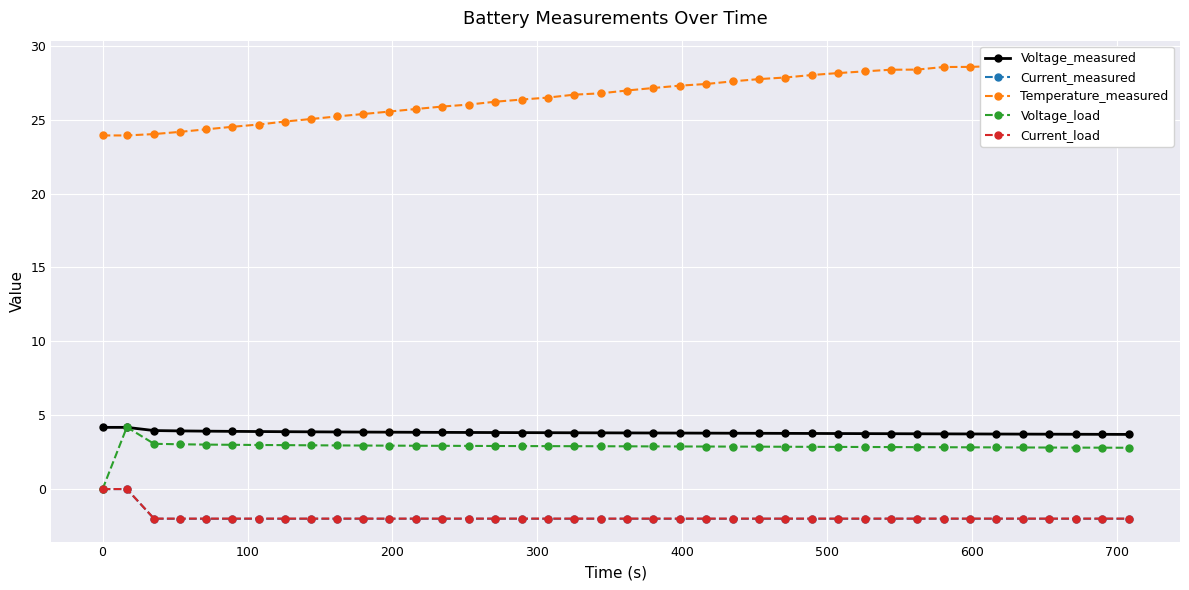

True or false: Current_measured has more than 2 interior local peaks.

True